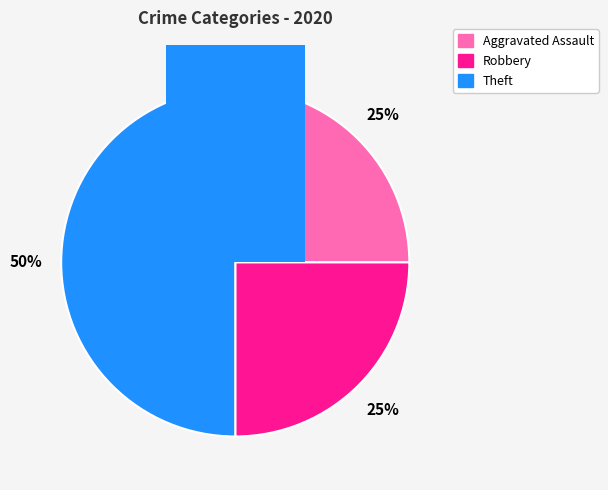

To the nearest percent, what is the combined percentage of Theft and Aggravated Assault?

75%